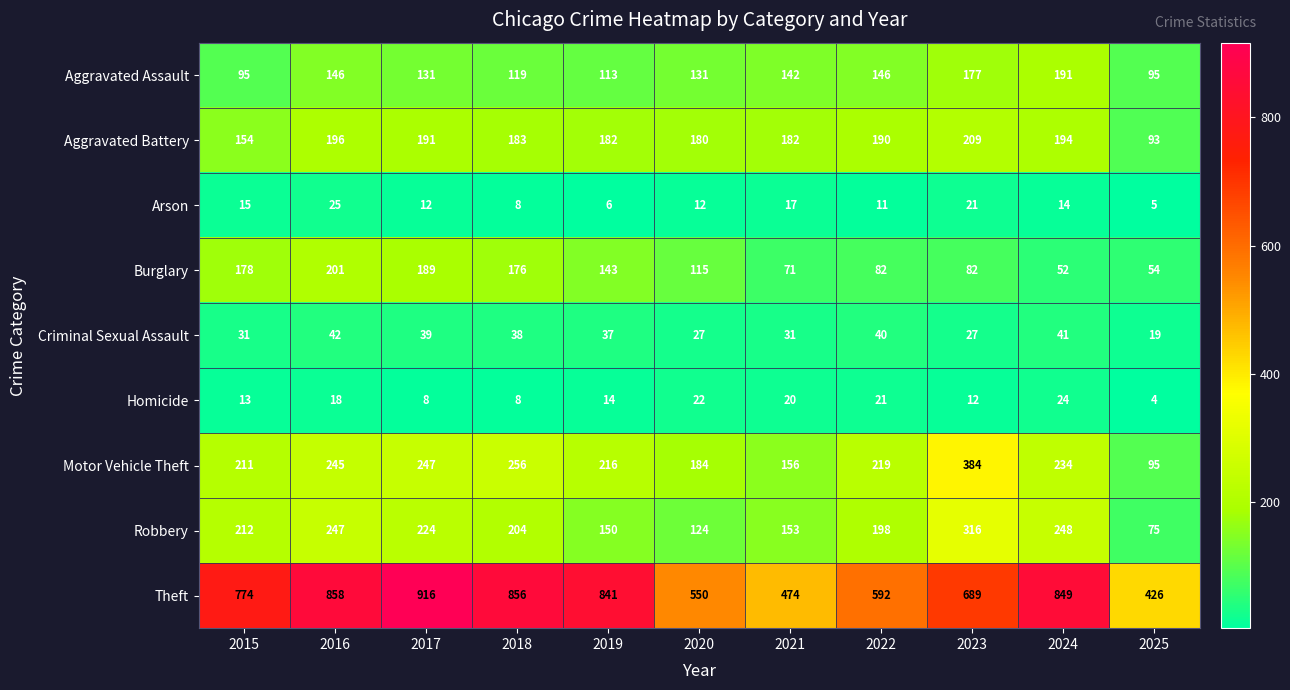

Read the Burglary value at 2018.

176